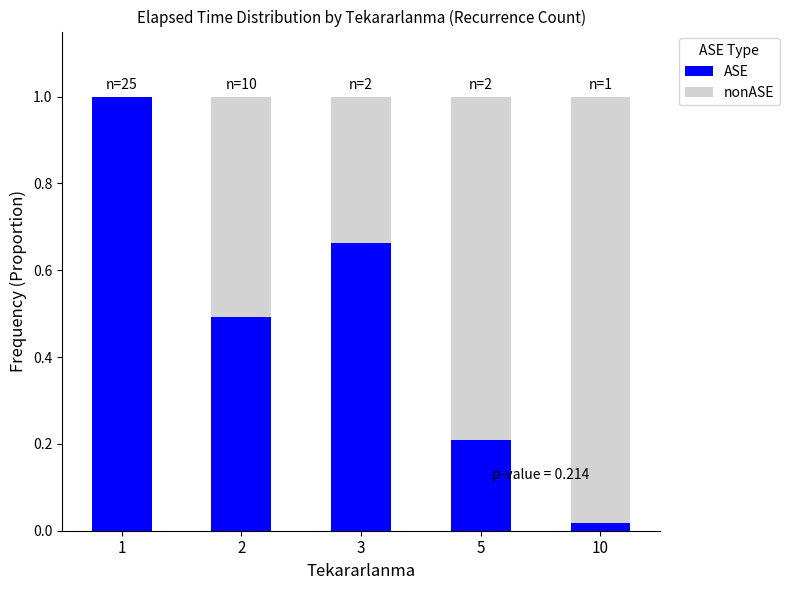

The value of ASE at 5 is 0.4. True or false?

False